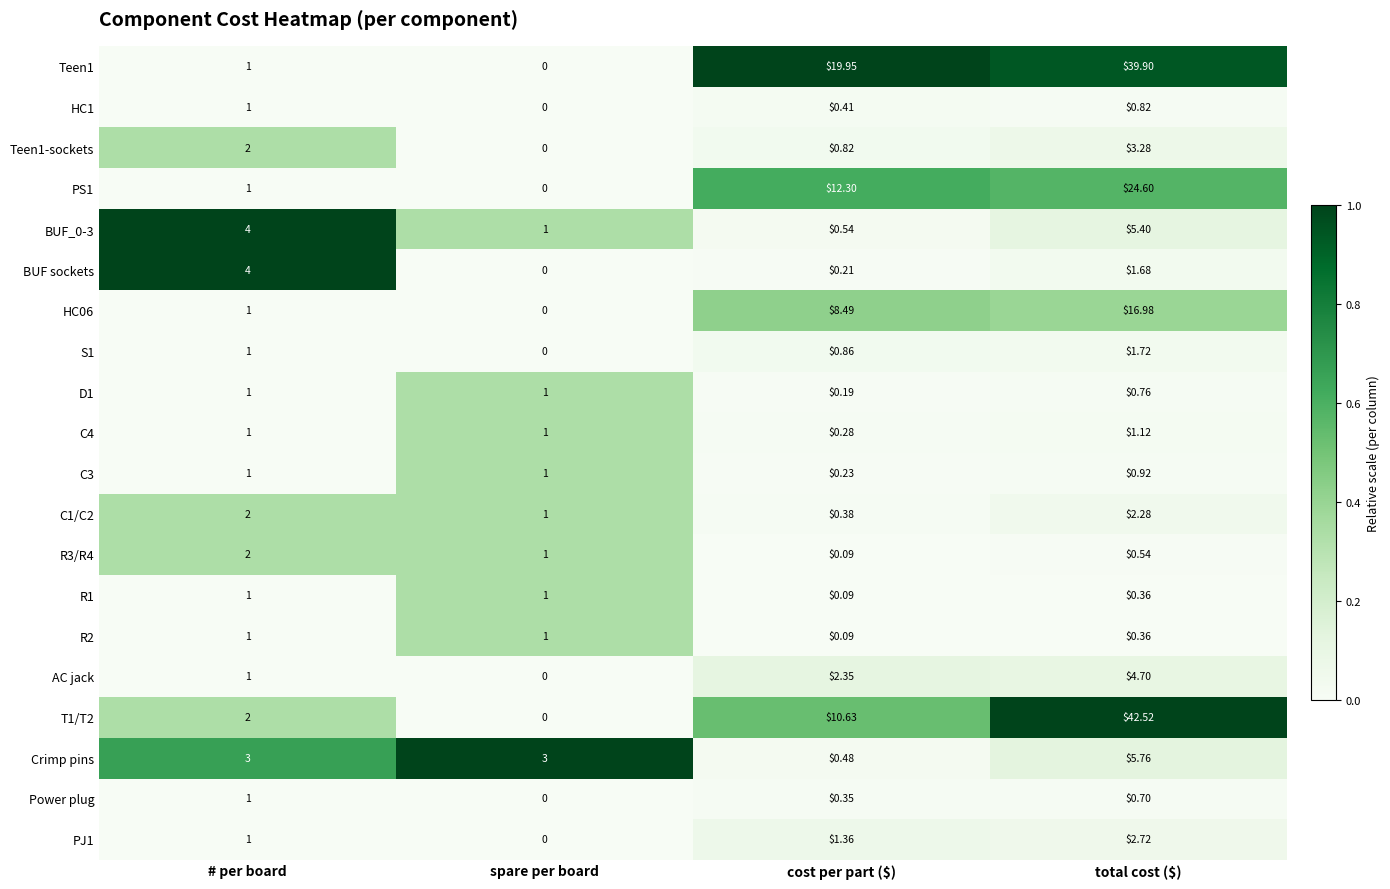

At how many categories does at least one series exceed 0?

4